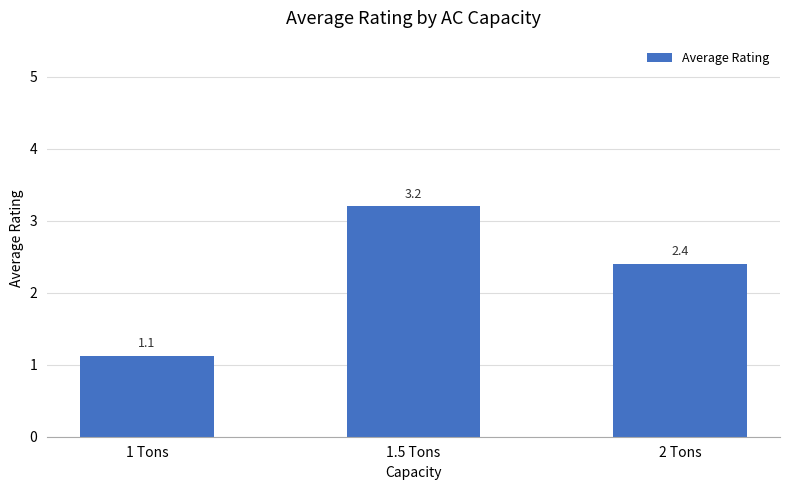

How many bars are there in total?

3